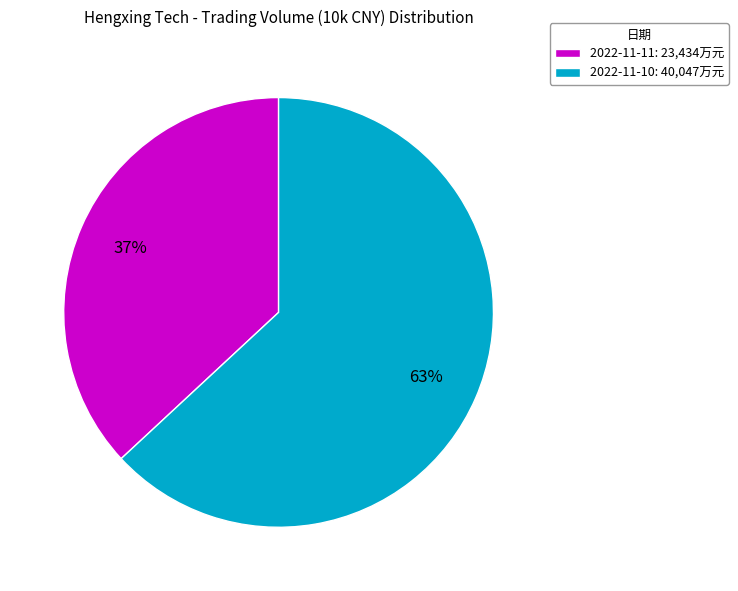

What is the largest slice in the pie chart?

2022-11-10